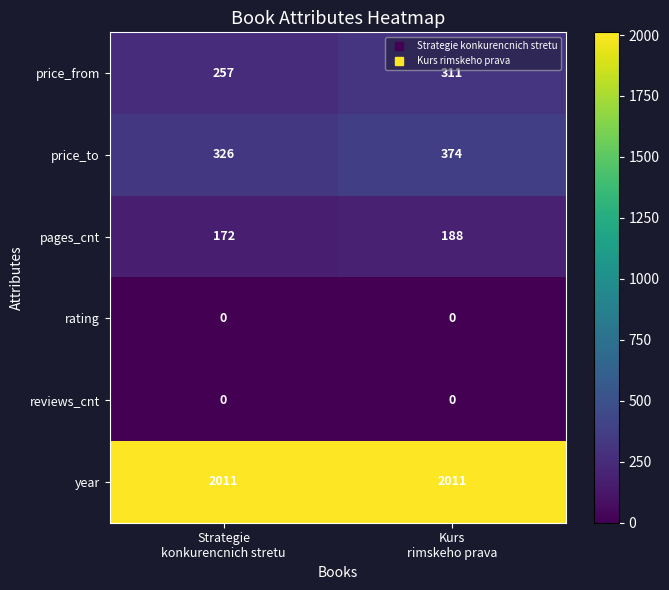

What is the sum of all year values?

4022